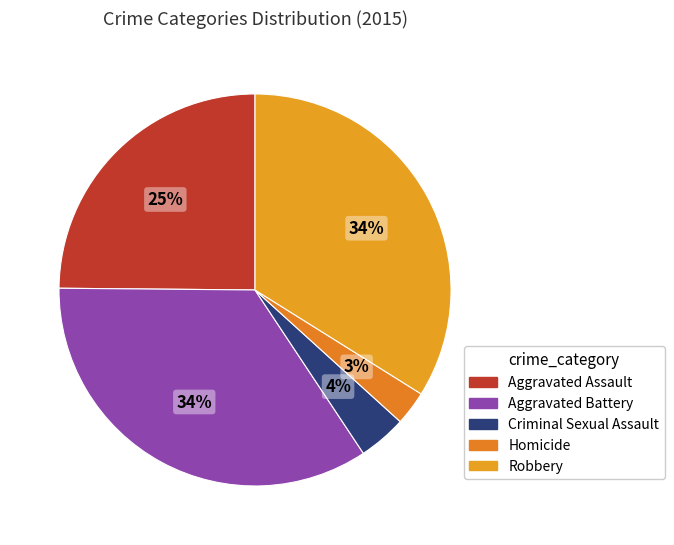

The Aggravated Battery slice represents 20% of the pie. True or false?

False